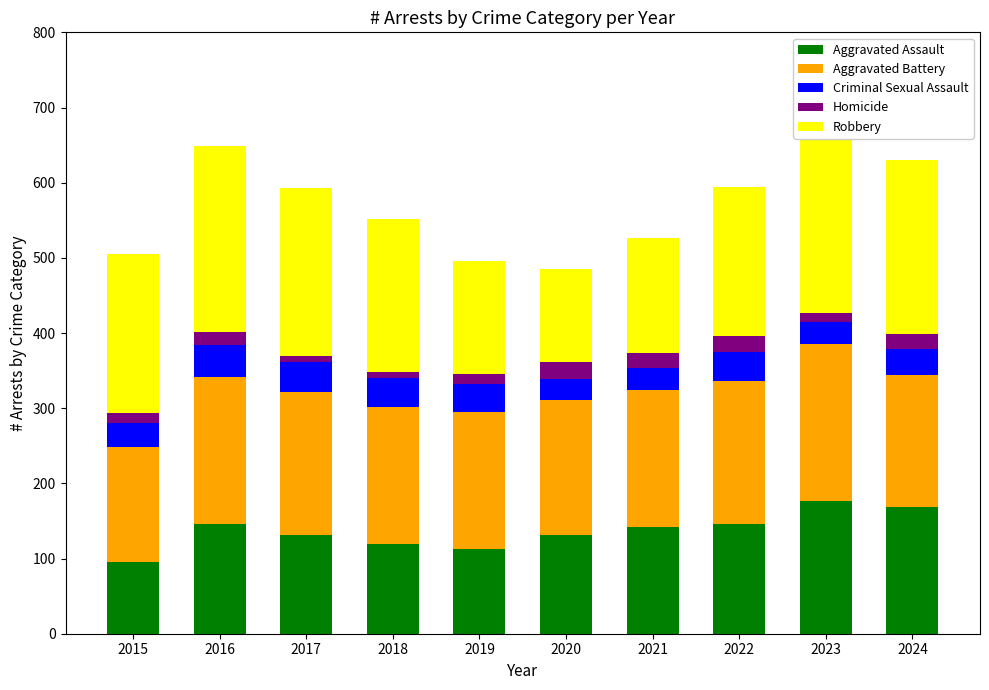

What is the value of the Robbery bar at the 7th from the left?

153